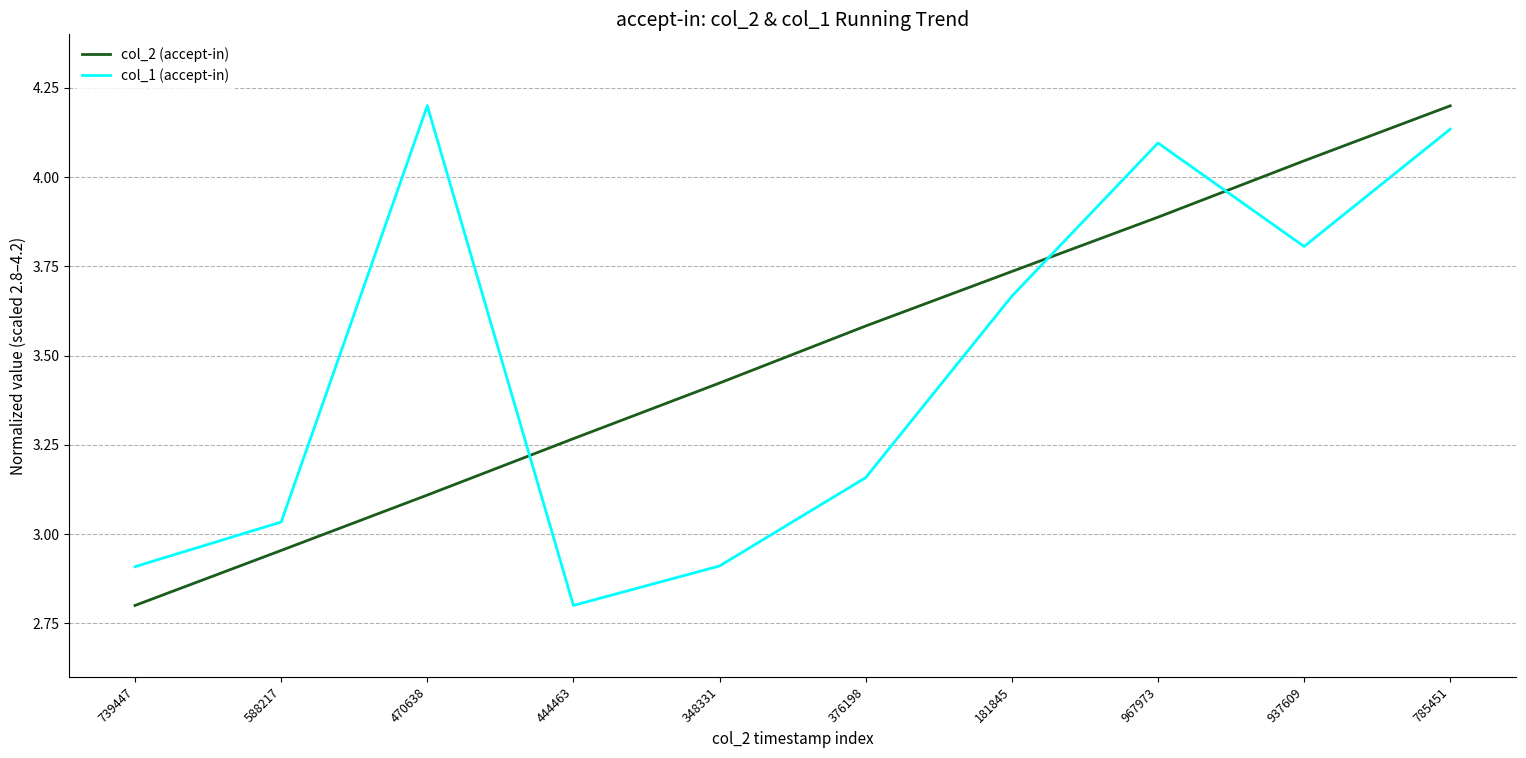

What position from the right is 588217?

9